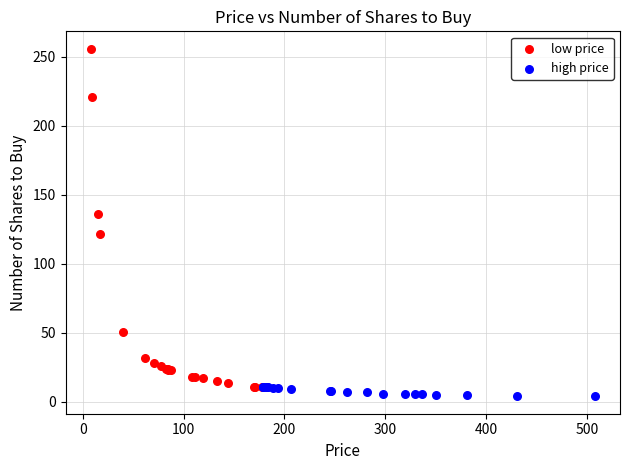

Which series reaches the maximum Y coordinate?

low price